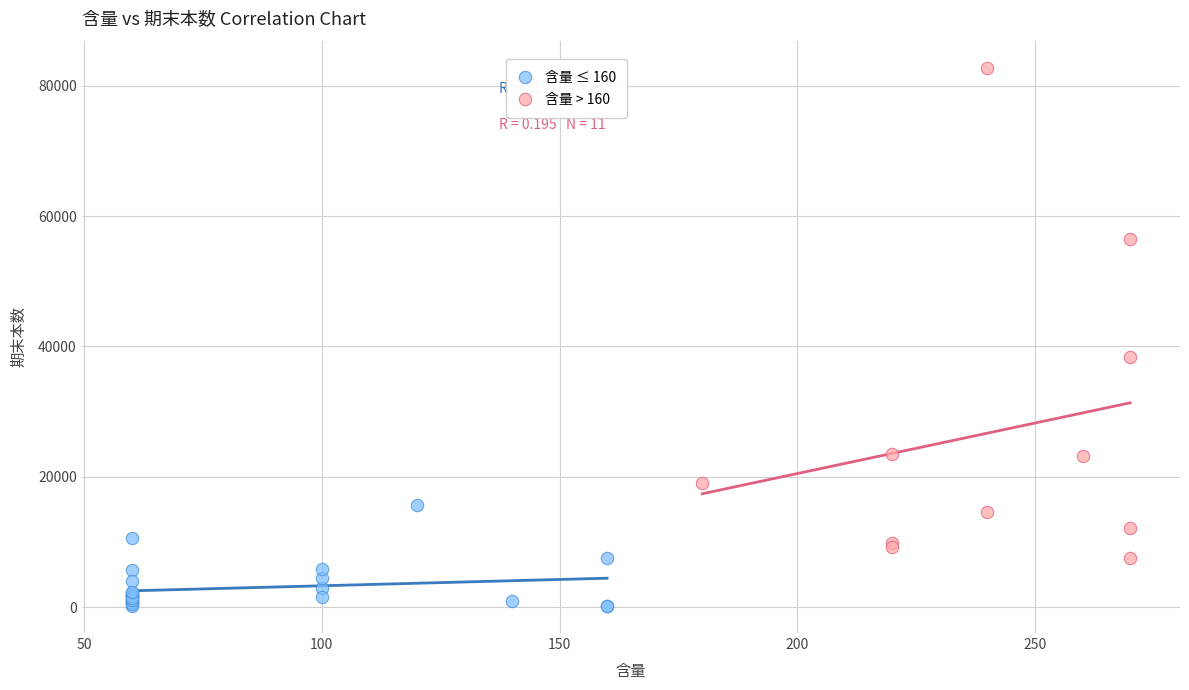

Which series contains the highest Y value?

含量 > 160